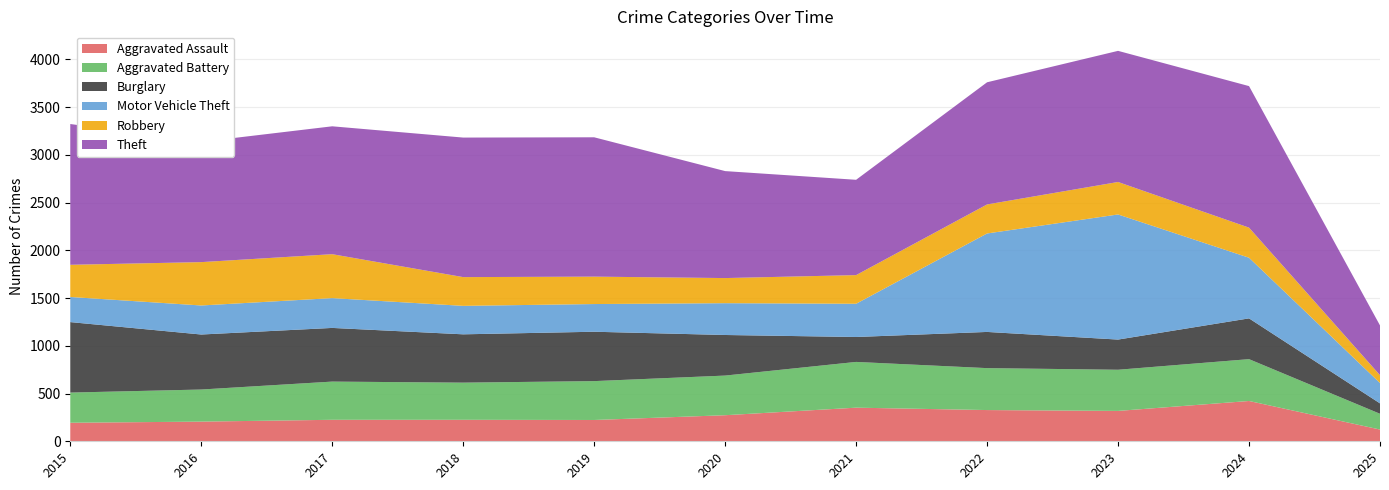

Reading right to left, what are all the values shown in this chart?

Aggravated Assault: 2025=123	2024=422	2023=318	2022=327	2021=352	2020=273	2019=223	2018=225	2017=225	2016=206	2015=194
Aggravated Battery: 2025=165	2024=438	2023=431	2022=439	2021=479	2020=415	2019=407	2018=389	2017=400	2016=336	2015=316
Burglary: 2025=109	2024=427	2023=316	2022=379	2021=261	2020=425	2019=517	2018=506	2017=562	2016=576	2015=738
Motor Vehicle Theft: 2025=213	2024=635	2023=1310	2022=1031	2021=348	2020=333	2019=290	2018=298	2017=312	2016=304	2015=263
Robbery: 2025=82	2024=315	2023=340	2022=304	2021=300	2020=263	2019=287	2018=301	2017=460	2016=454	2015=337
Theft: 2025=521	2024=1482	2023=1373	2022=1279	2021=998	2020=1120	2019=1459	2018=1461	2017=1339	2016=1259	2015=1474